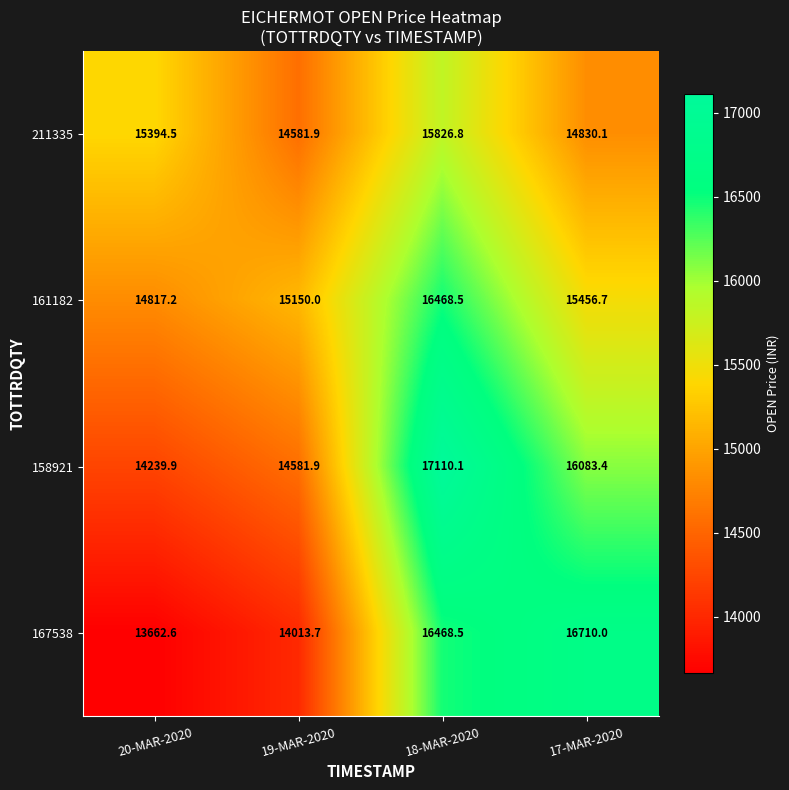

The 161182 series shows 16468.5 at 18-MAR-2020. True or false?

True